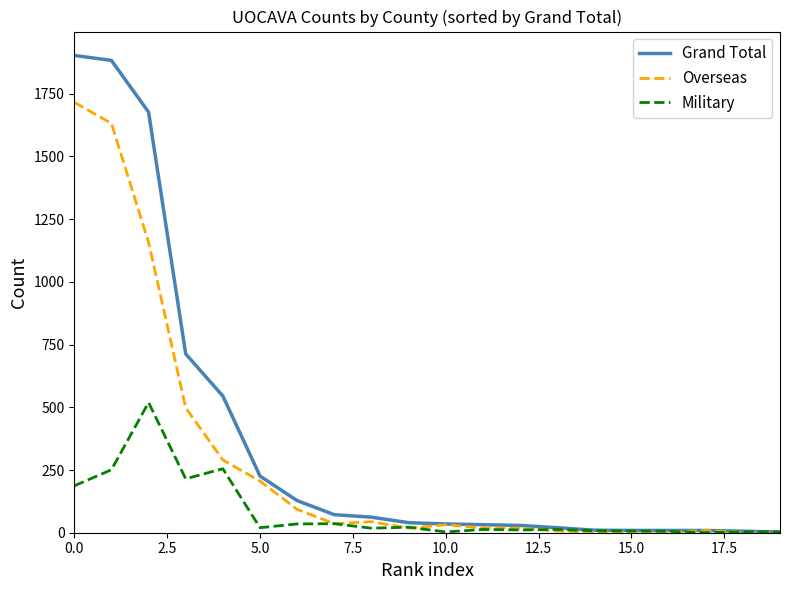

Rank the series by their maximum value, from highest to lowest.

Grand Total, Overseas, Military